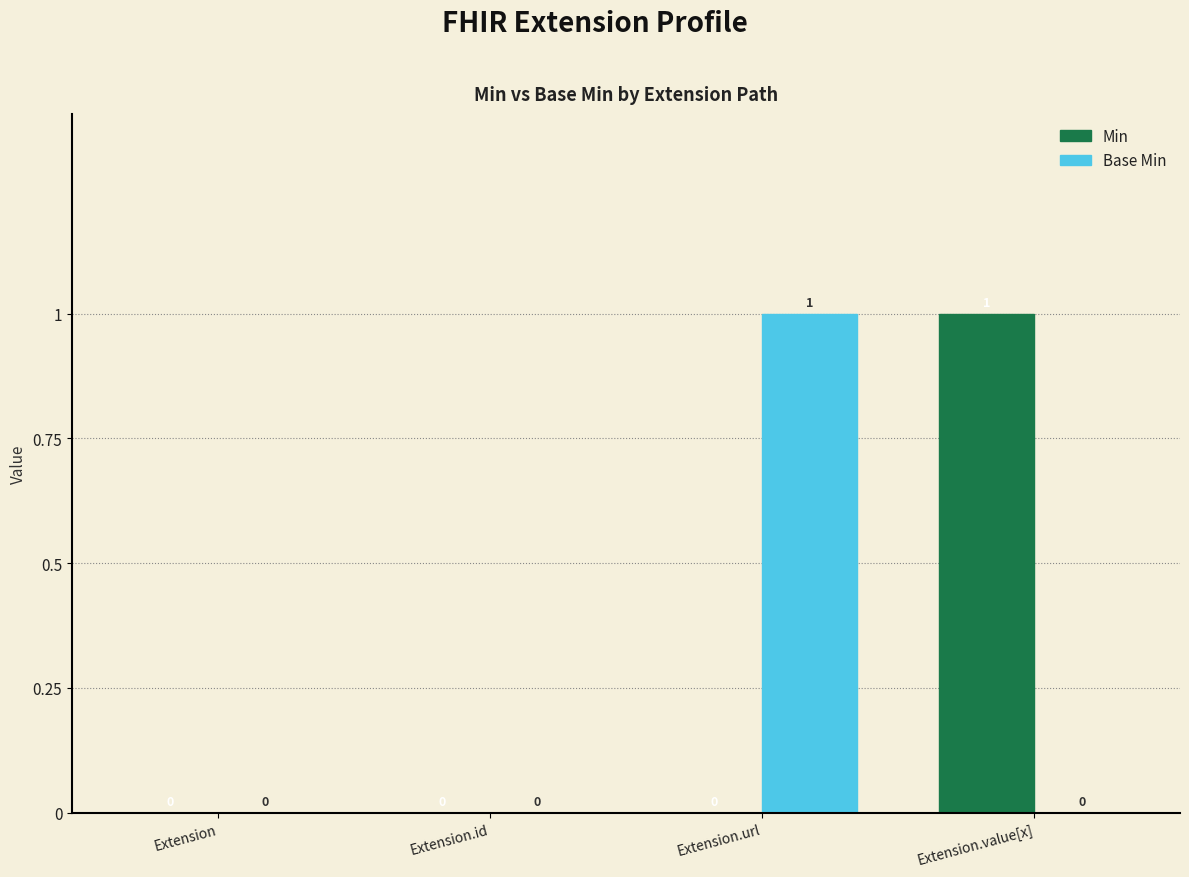

Are the bars horizontal?

No